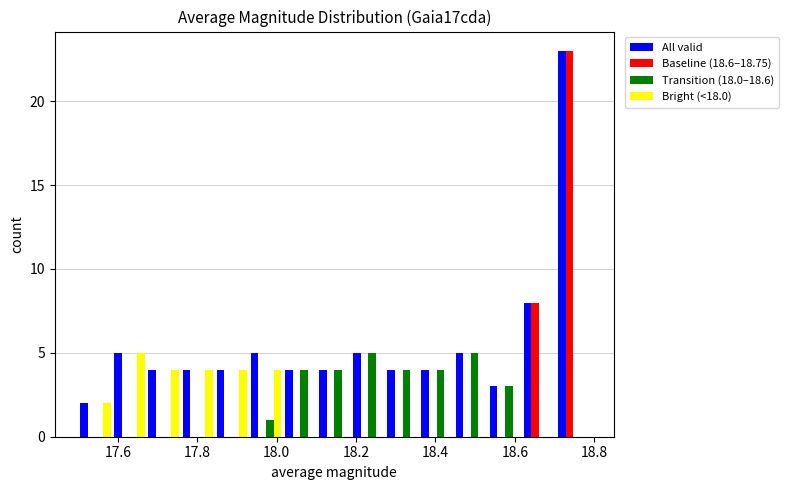

Reading left to right, list every range on the x-axis with the height of the bar of each series over it. Neither the bar edges nor the heights are printed on the chart, so give them approximately, as read against the axes.

17.500 to 17.586: All valid=2	Baseline (18.6–18.75)=0	Transition (18.0–18.6)=0	Bright (<18.0)=2
17.586 to 17.672: All valid=5	Baseline (18.6–18.75)=0	Transition (18.0–18.6)=0	Bright (<18.0)=5
17.672 to 17.758: All valid=4	Baseline (18.6–18.75)=0	Transition (18.0–18.6)=0	Bright (<18.0)=4
17.758 to 17.844: All valid=4	Baseline (18.6–18.75)=0	Transition (18.0–18.6)=0	Bright (<18.0)=4
17.844 to 17.930: All valid=4	Baseline (18.6–18.75)=0	Transition (18.0–18.6)=0	Bright (<18.0)=4
17.930 to 18.016: All valid=5	Baseline (18.6–18.75)=0	Transition (18.0–18.6)=1	Bright (<18.0)=4
18.016 to 18.102: All valid=4	Baseline (18.6–18.75)=0	Transition (18.0–18.6)=4	Bright (<18.0)=0
18.102 to 18.188: All valid=4	Baseline (18.6–18.75)=0	Transition (18.0–18.6)=4	Bright (<18.0)=0
18.188 to 18.274: All valid=5	Baseline (18.6–18.75)=0	Transition (18.0–18.6)=5	Bright (<18.0)=0
18.274 to 18.360: All valid=4	Baseline (18.6–18.75)=0	Transition (18.0–18.6)=4	Bright (<18.0)=0
18.360 to 18.446: All valid=4	Baseline (18.6–18.75)=0	Transition (18.0–18.6)=4	Bright (<18.0)=0
18.446 to 18.532: All valid=5	Baseline (18.6–18.75)=0	Transition (18.0–18.6)=5	Bright (<18.0)=0
18.532 to 18.618: All valid=3	Baseline (18.6–18.75)=0	Transition (18.0–18.6)=3	Bright (<18.0)=0
18.618 to 18.704: All valid=8	Baseline (18.6–18.75)=8	Transition (18.0–18.6)=0	Bright (<18.0)=0
18.704 to 18.790: All valid=23	Baseline (18.6–18.75)=23	Transition (18.0–18.6)=0	Bright (<18.0)=0